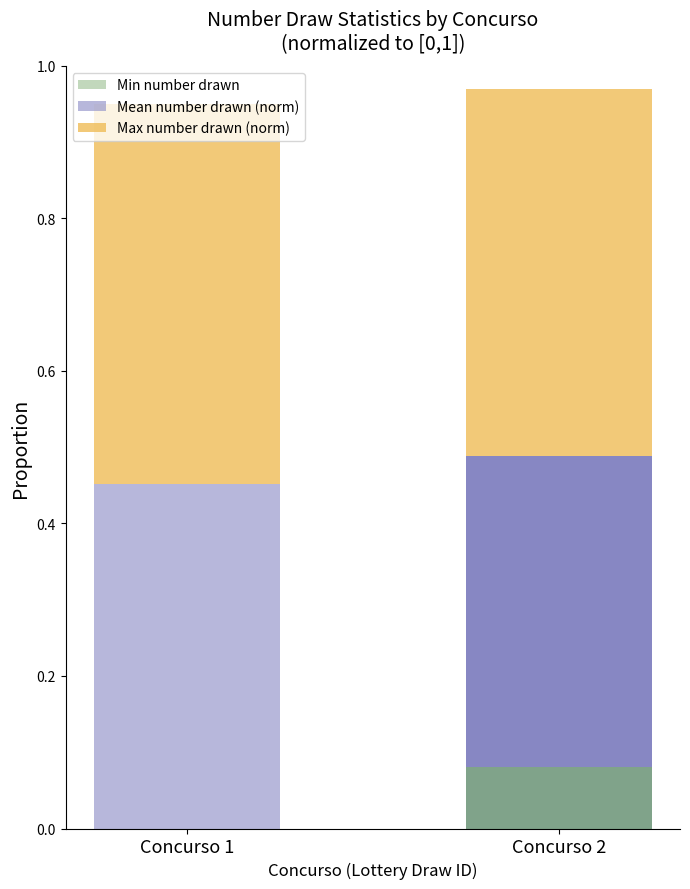

At which label does Min number drawn reach its peak?

Concurso 2